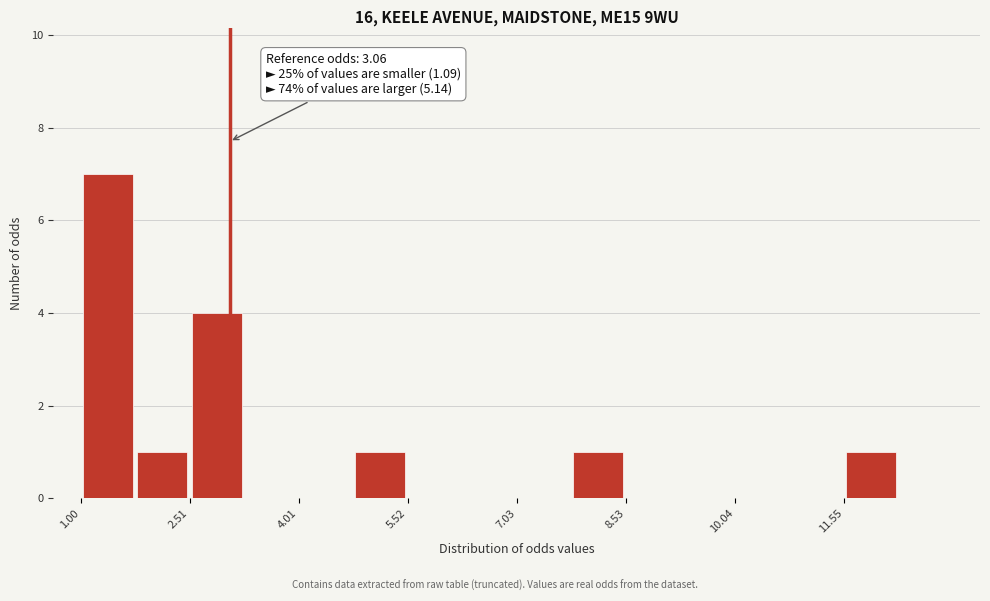

Read against the x-axis, roughly where is the centre of the tallest bar?

1.4